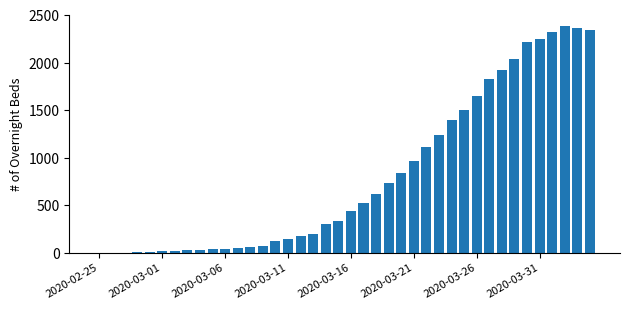

Are the bars horizontal?

No